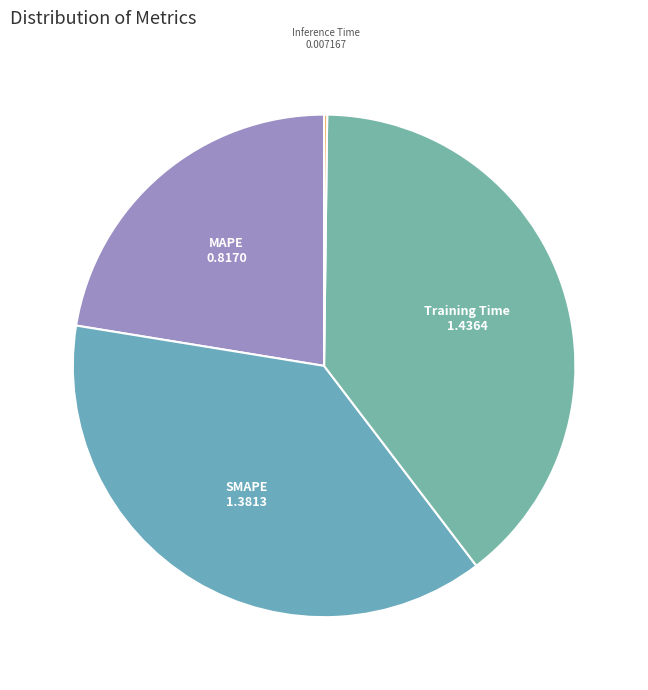

True or false: SMAPE accounts for 38% of the total.

True